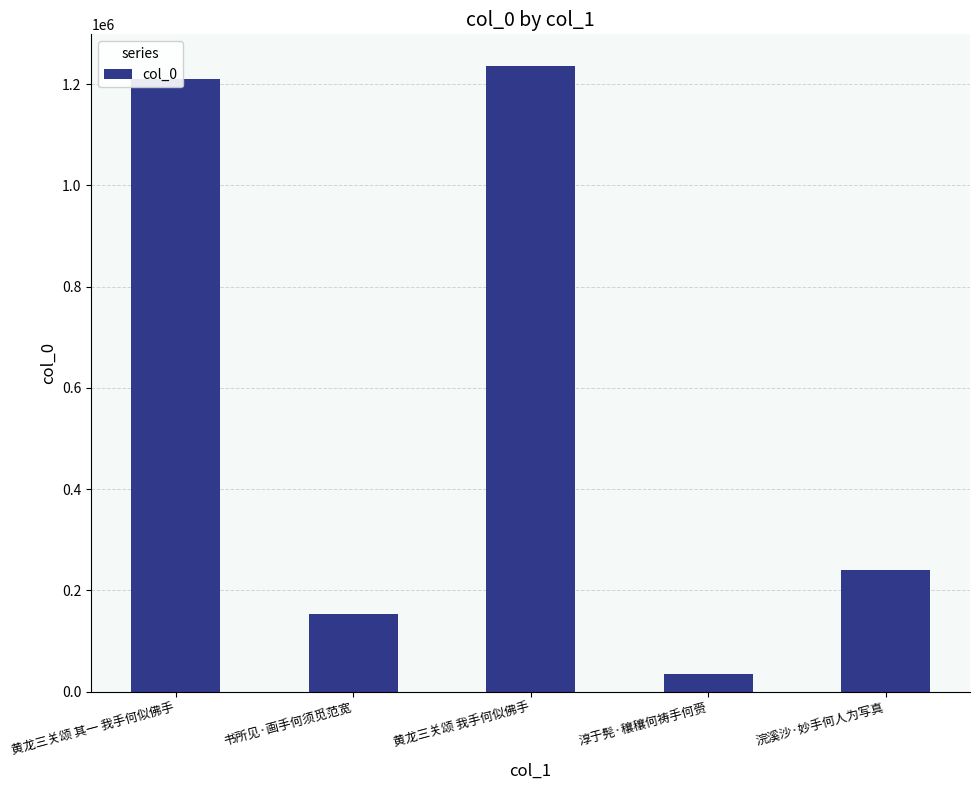

Which has a higher value, 浣溪沙·妙手何人为写真 or 黄龙三关颂 我手何似佛手?

黄龙三关颂 我手何似佛手